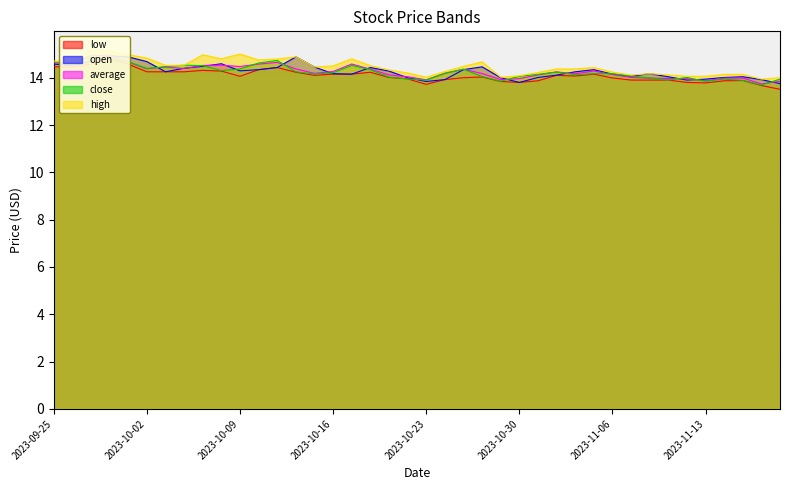

At which category does the chart reach its minimum across all series?

2023-11-17